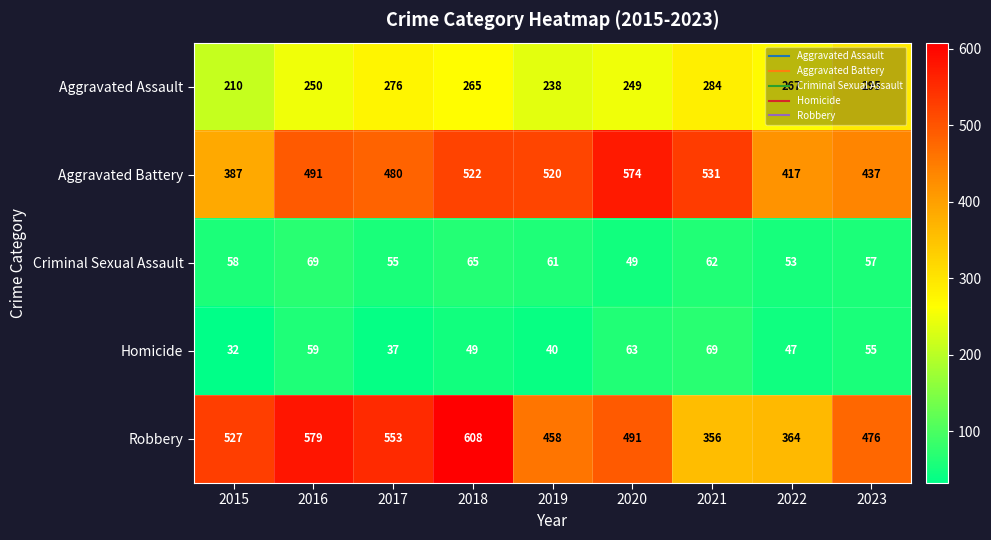

Which series changed the most between 2019 and 2020?

Aggravated Battery